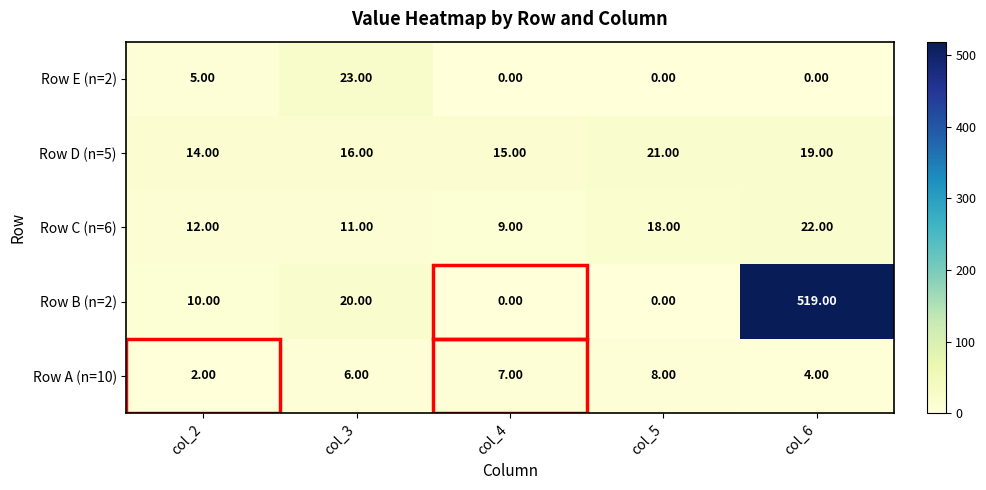

What is the spread (max minus min) of values at col_2?

12